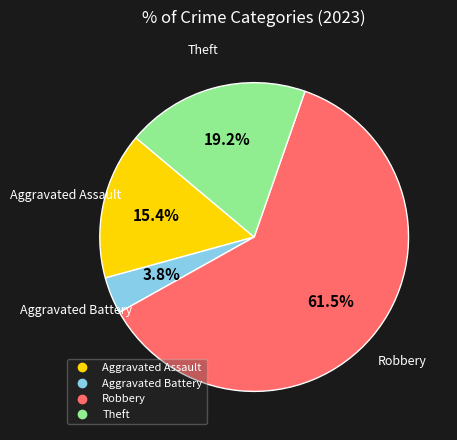

Which has a higher value, Theft or Aggravated Battery?

Theft